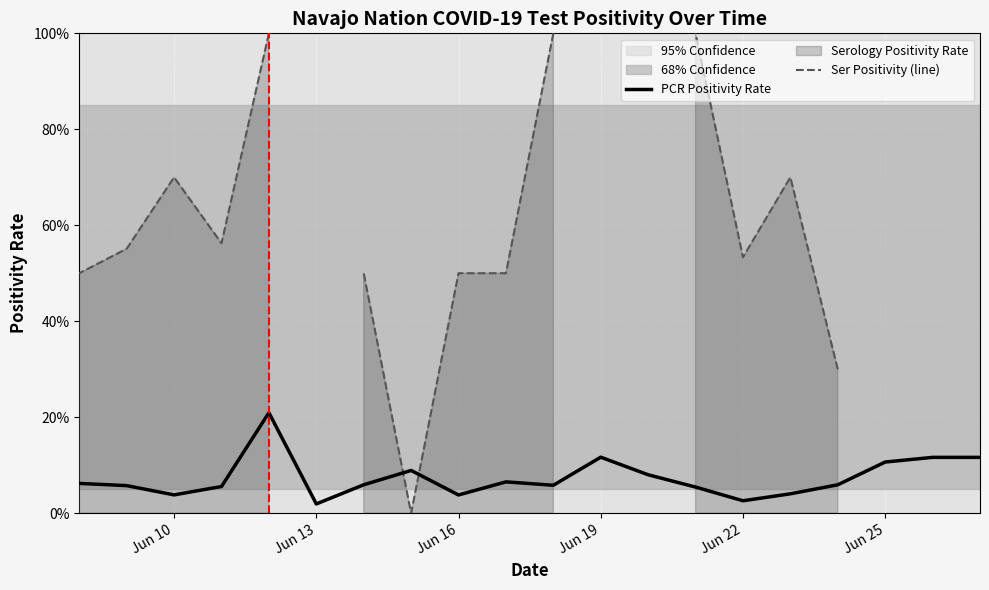

Count the Ser Positivity (line) values in the range 0 to 1.

14